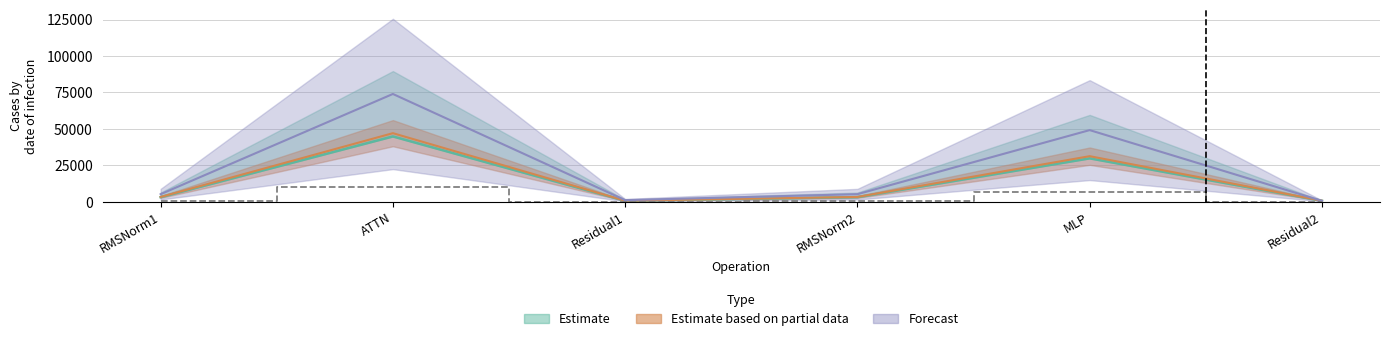

Reading left to right, transcribe all the data shown in this chart.

fwd compute: 5232.3	73986.2	1150.8	5232.3	49184.0	662.6
wg compute: 3329.7	47082.1	732.3	3329.7	31298.9	732.3
ig compute: 3171.1	44840.1	697.4	3171.1	29808.5	697.4